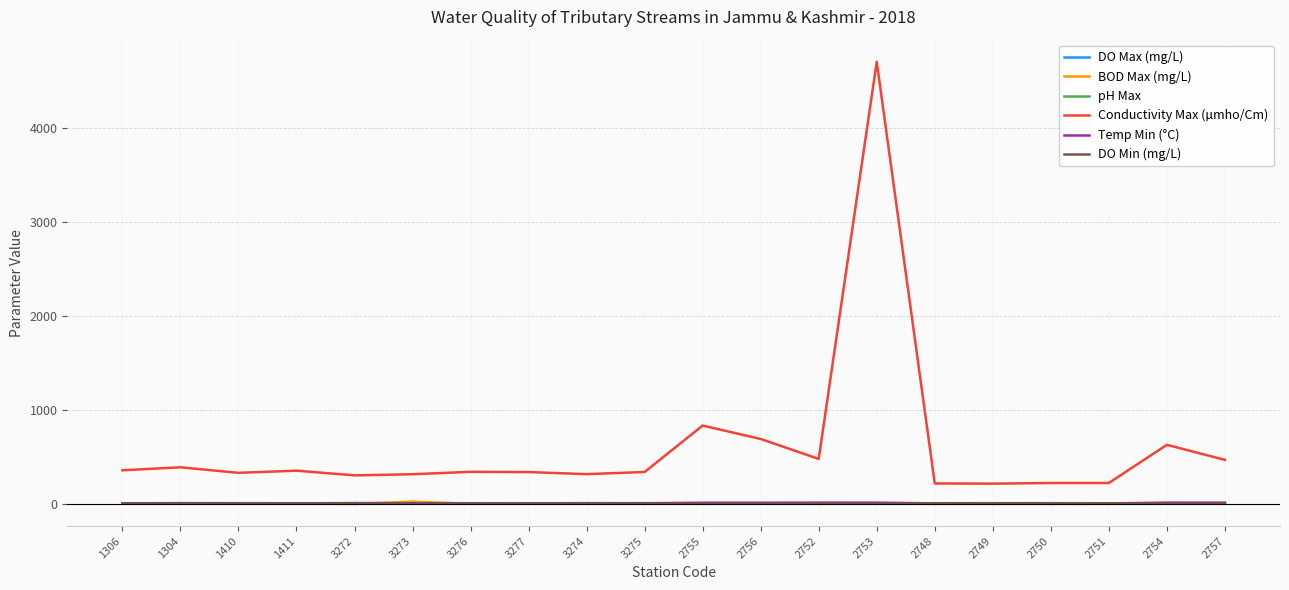

At which category is the sum across all series the highest?

2753